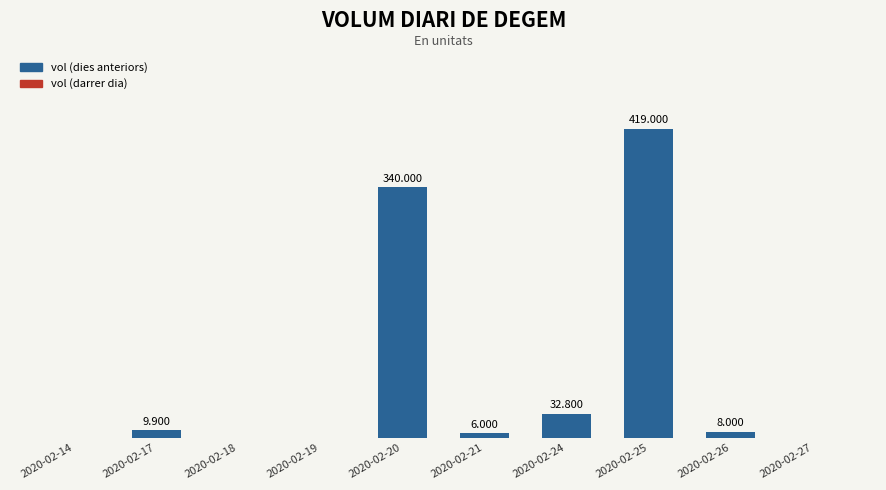

Are the bars horizontal?

No